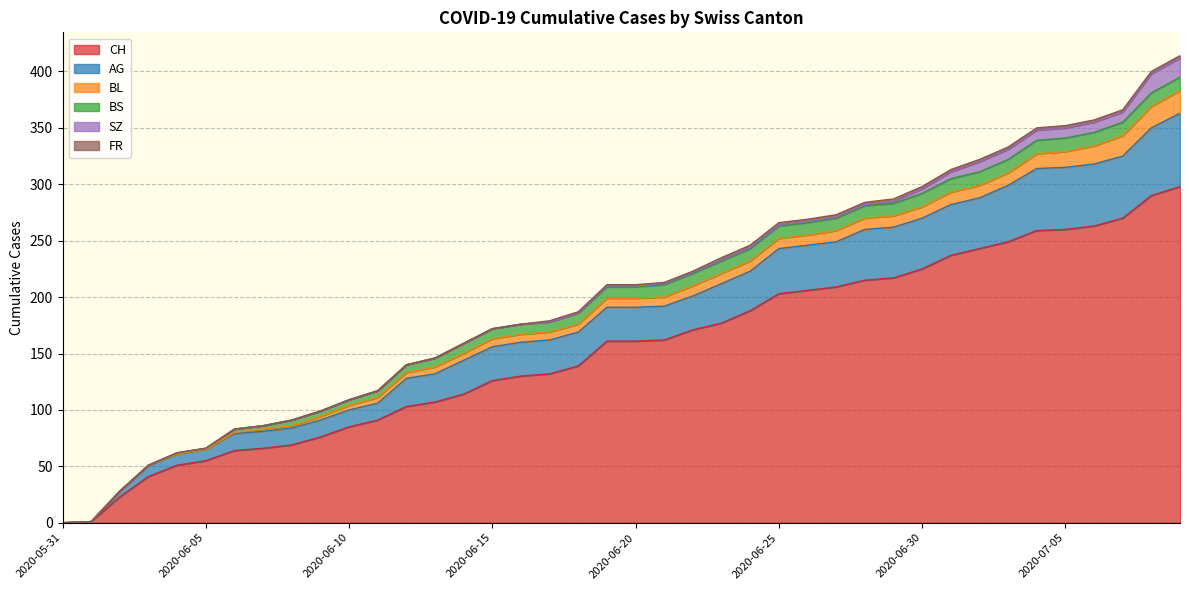

Which category has the lowest value across all series?

2020-05-31